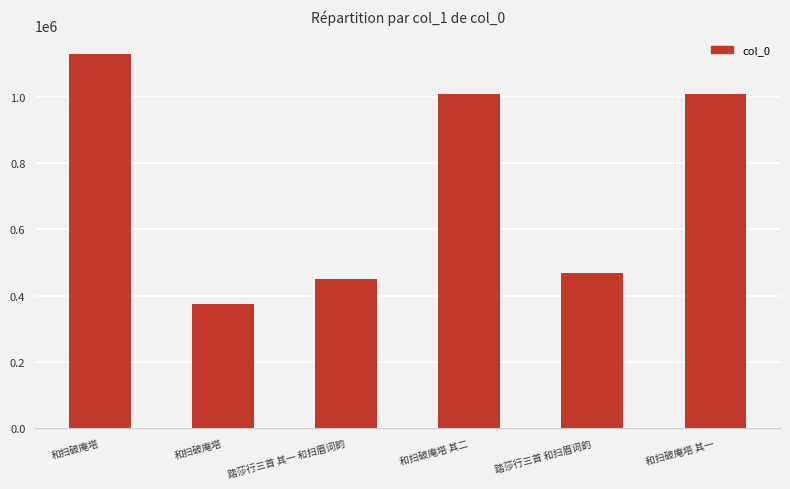

What is the difference between the maximum and minimum values?

754994